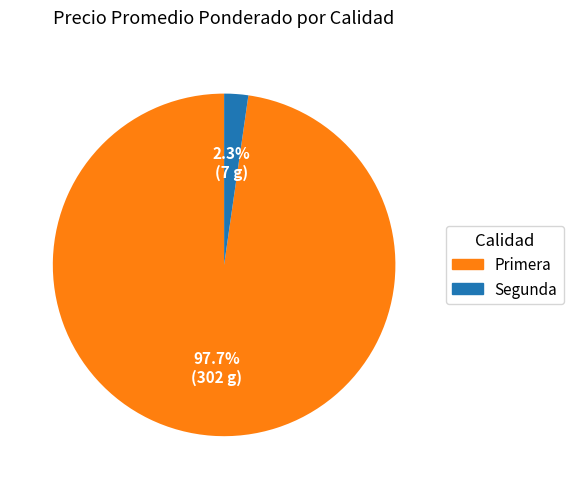

Is it true that Primera is 11% of the pie?

False